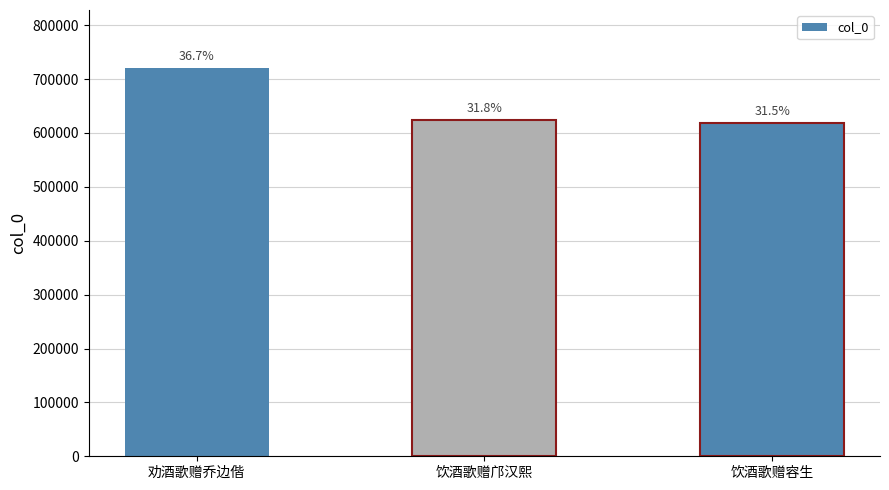

Where does the data first go above 623677?

劝酒歌赠乔边偕